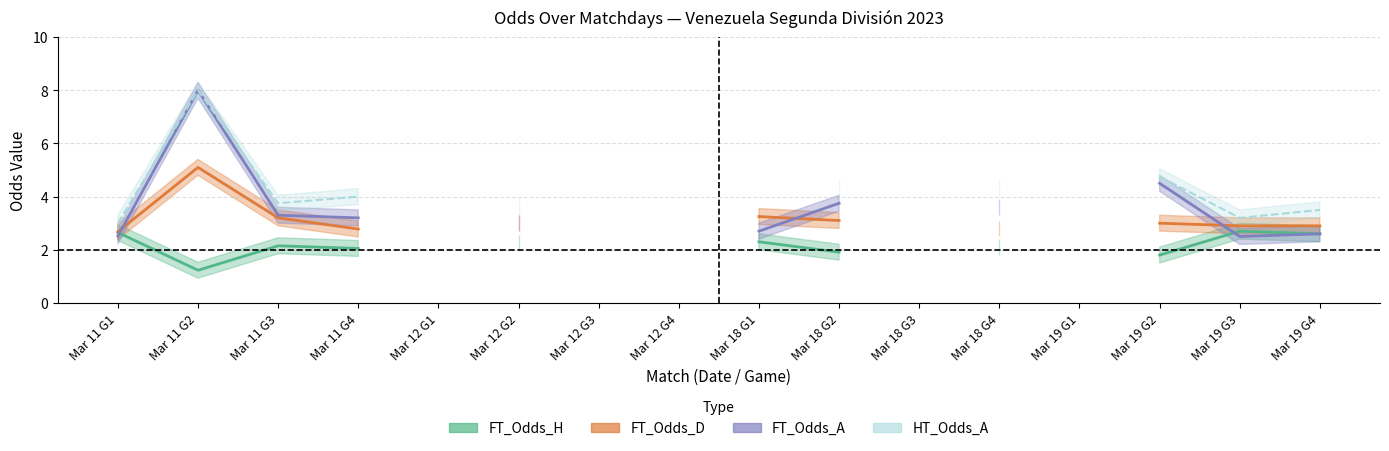

Rank the series by their maximum value, from lowest to highest.

FT_Odds_H, FT_Odds_D, FT_Odds_A, HT_Odds_A